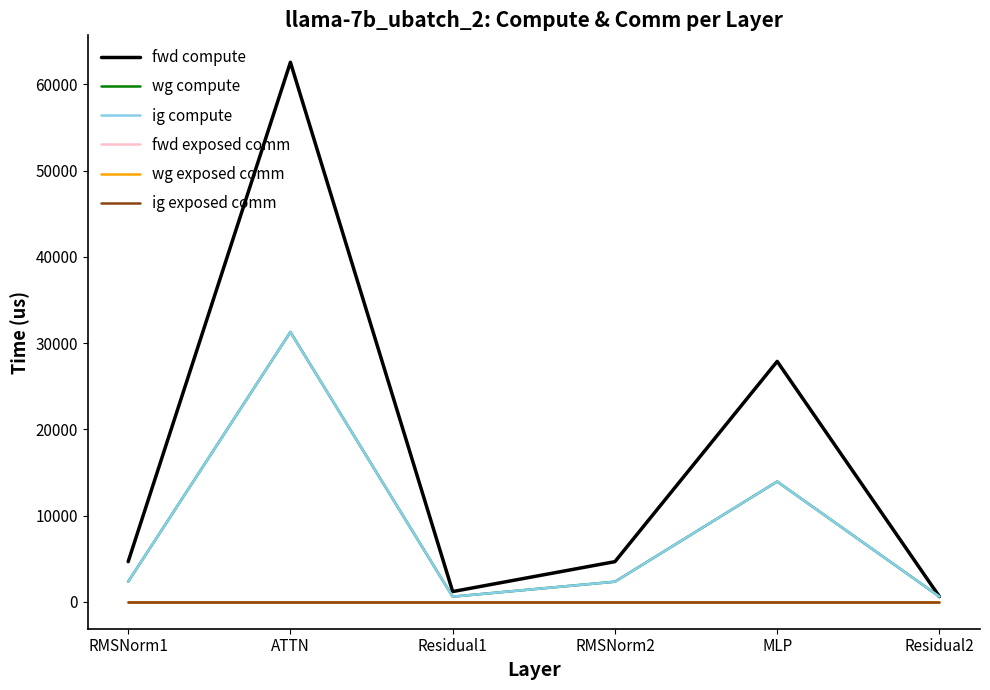

How many interior local peaks does the wg compute series have?

2